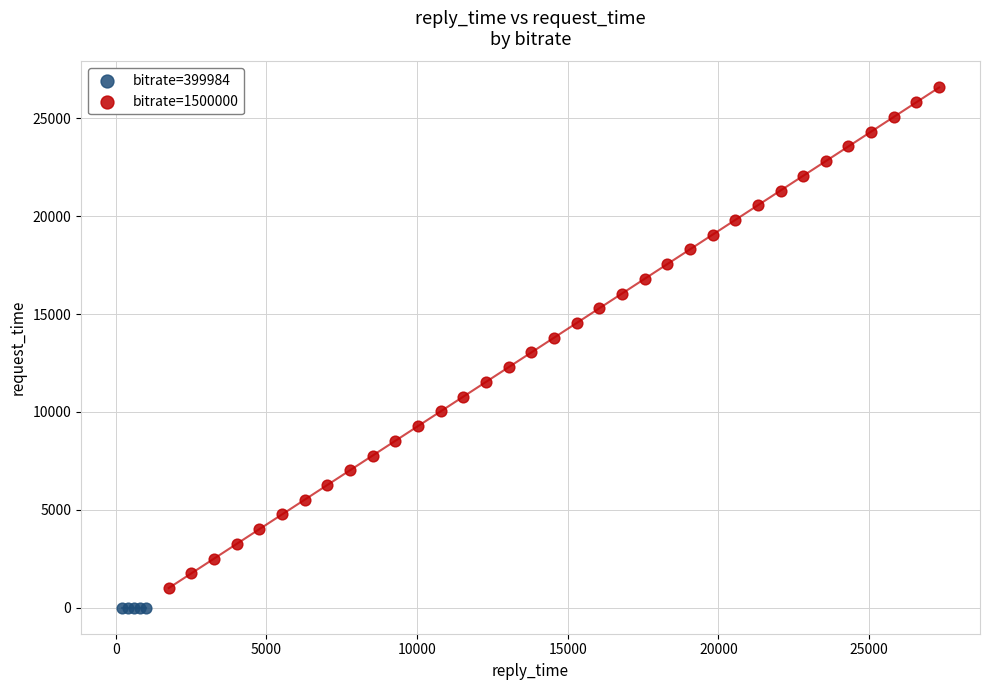

Which series reaches the maximum Y coordinate?

bitrate=1500000